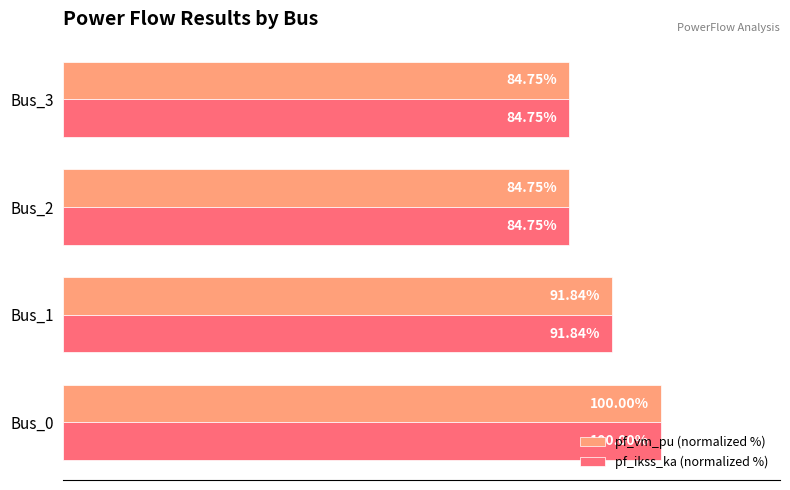

At which category is the sum across all series the highest?

Bus_0